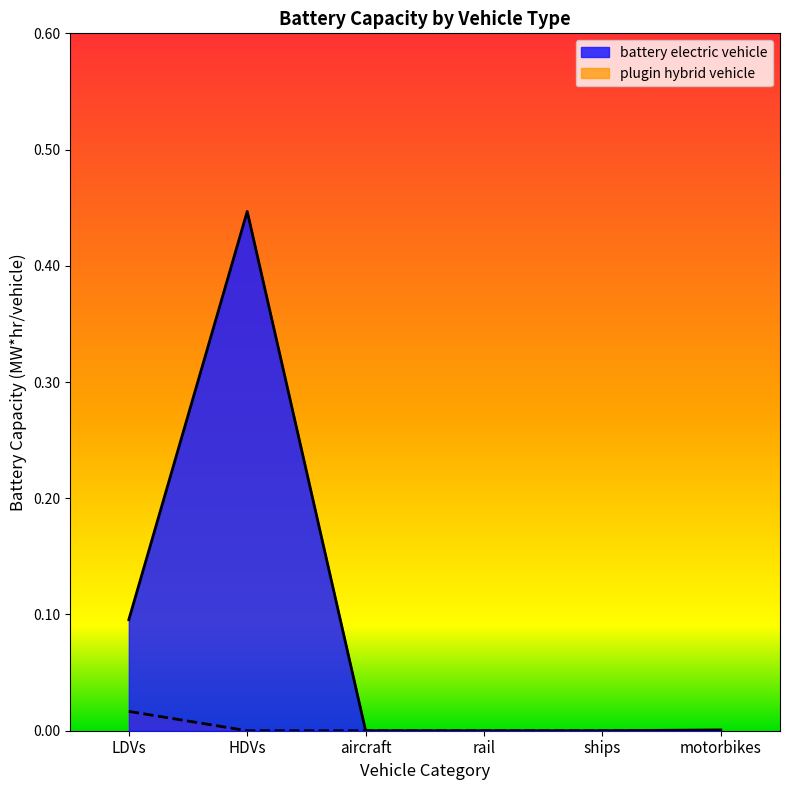

What is the label of the 4th point from the right?

aircraft